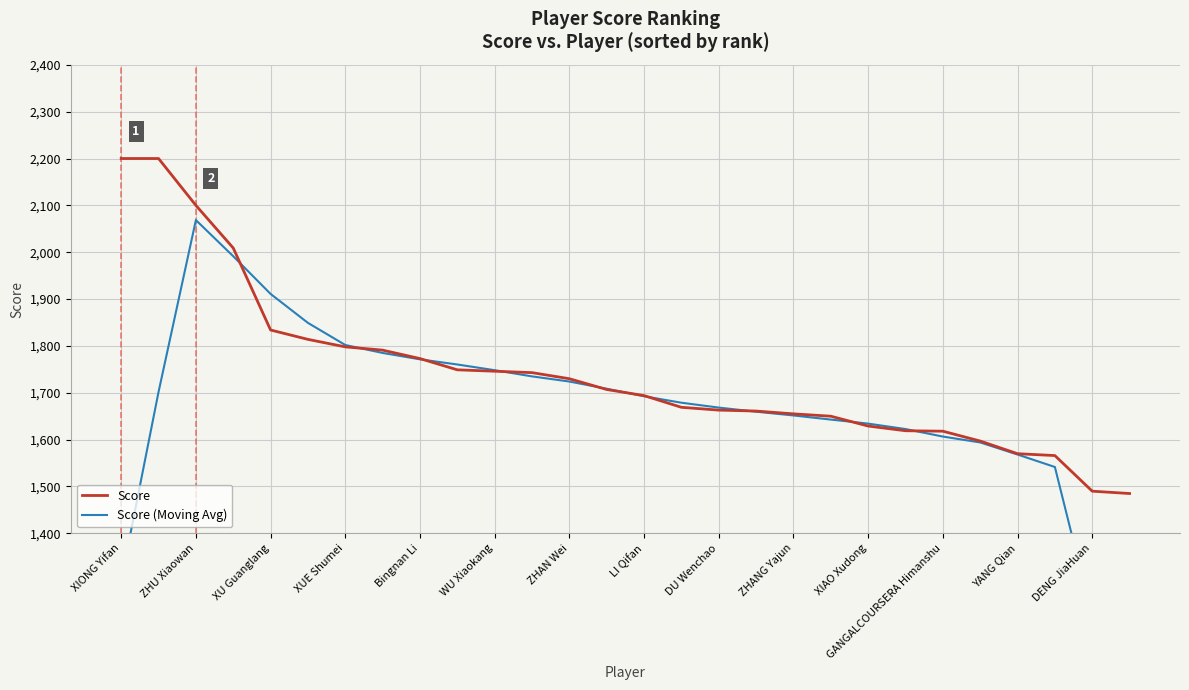

Which series has the widest spread of values?

Score (Moving Avg)